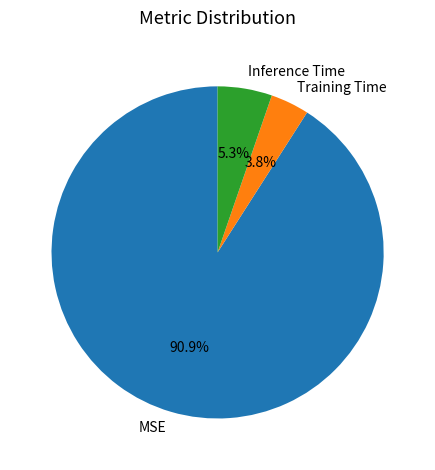

To the nearest percent, what is the difference between the largest and smallest slice percentages?

87%